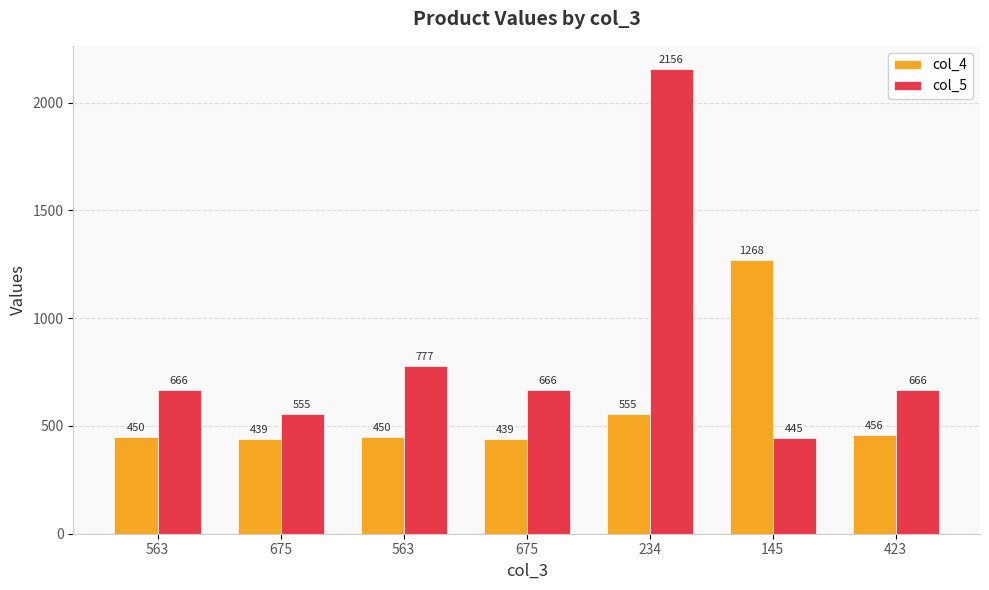

How many groups of bars are there?

7